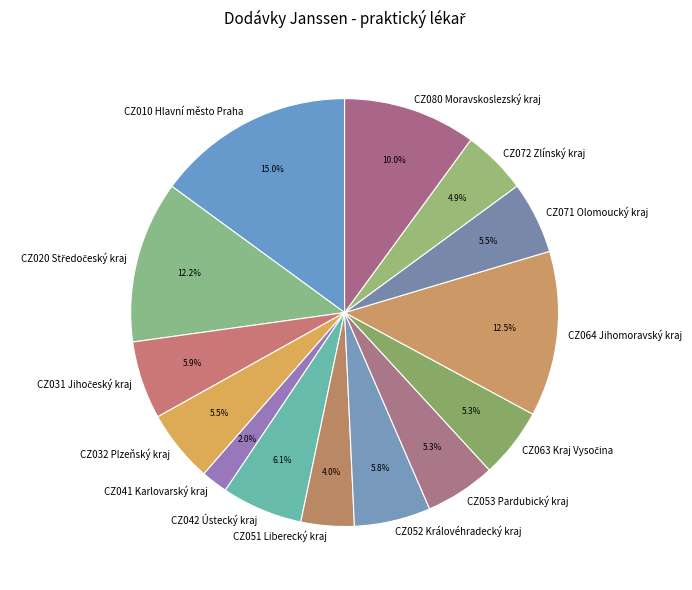

Which slice is the largest?

CZ010 Hlavní město Praha